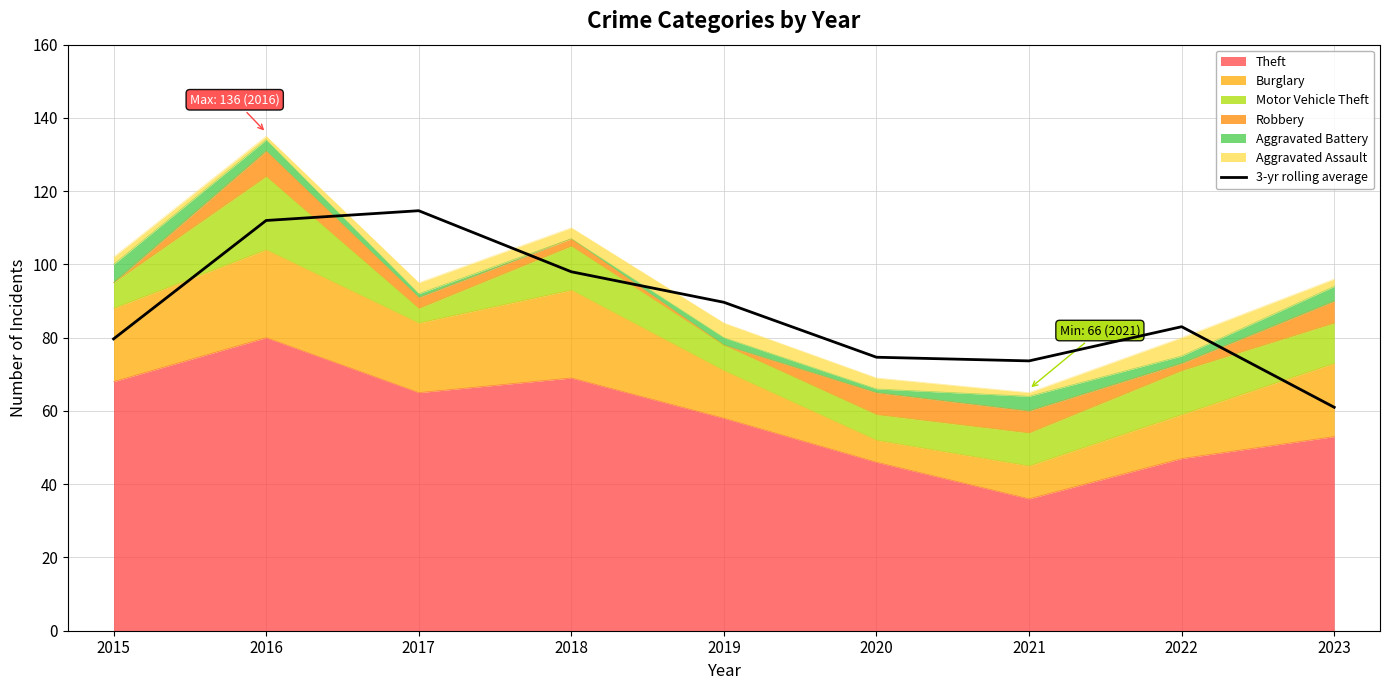

How many points are higher than both their immediate neighbors (excluding endpoints)?

2